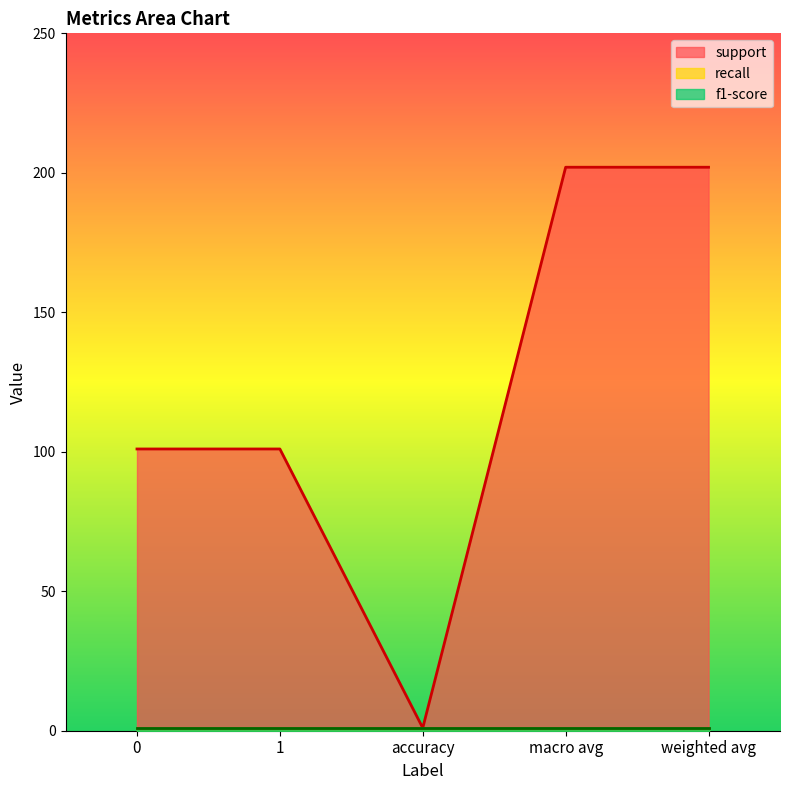

Reading left to right, transcribe all the data shown in this chart.

support: 0=101	1=101	accuracy=1	macro avg=202	weighted avg=202
recall: 0=1	1=1	accuracy=1	macro avg=1	weighted avg=1
f1-score: 0=1	1=1	accuracy=1	macro avg=1	weighted avg=1